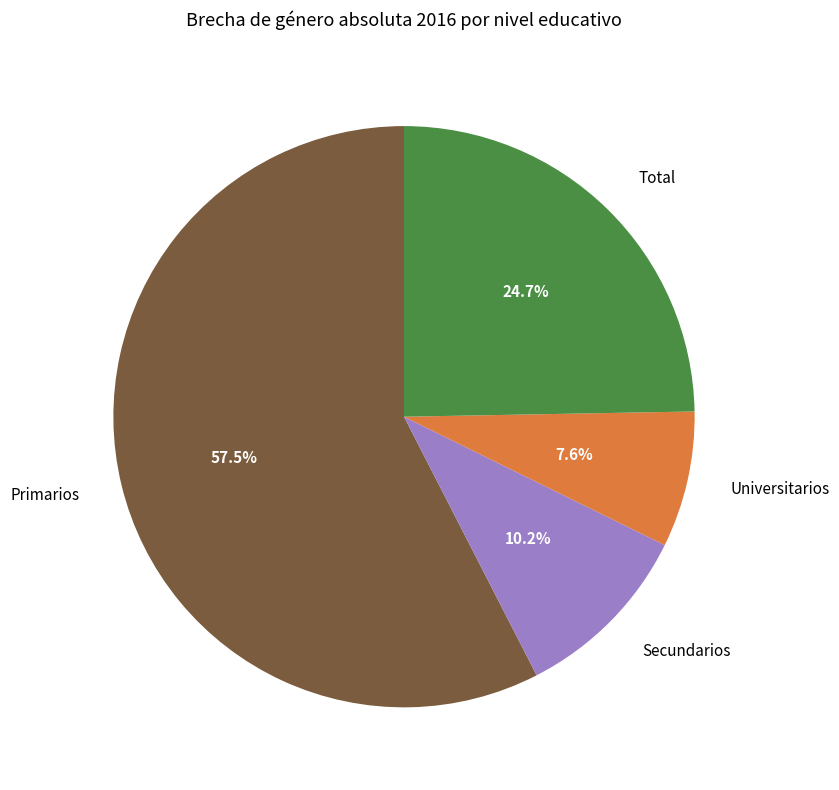

Combined, what portion of the pie is Universitarios and Total?

32.3%